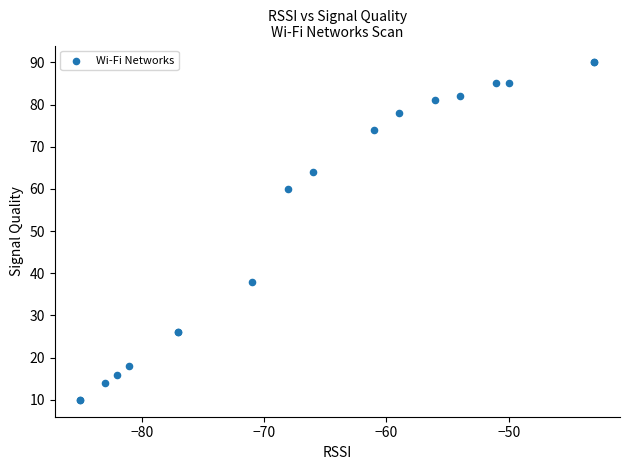

What Y value in the scatter plot is closest to 50?

60